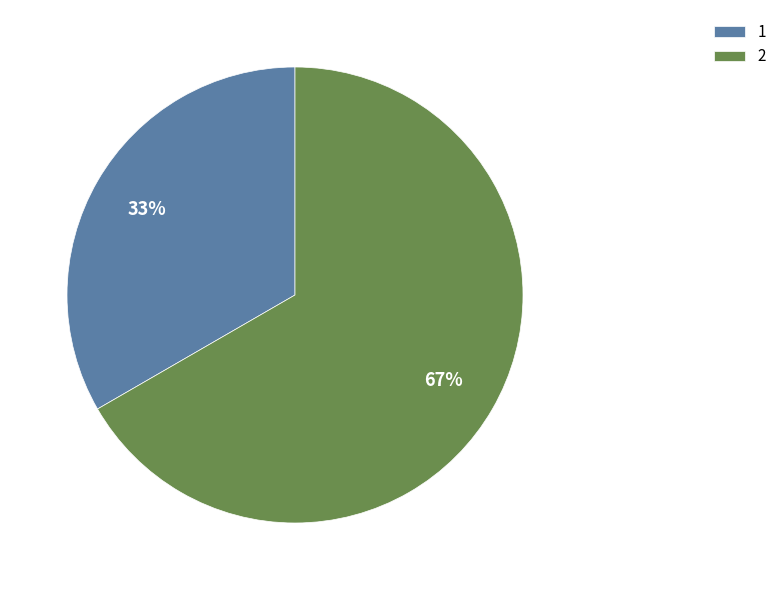

Does 2 account for over 50% of the chart?

Yes